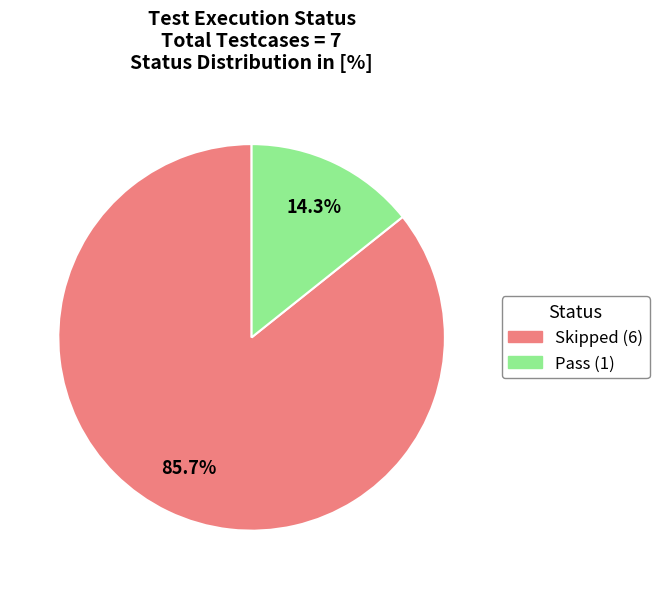

How many segments does this pie chart have?

2